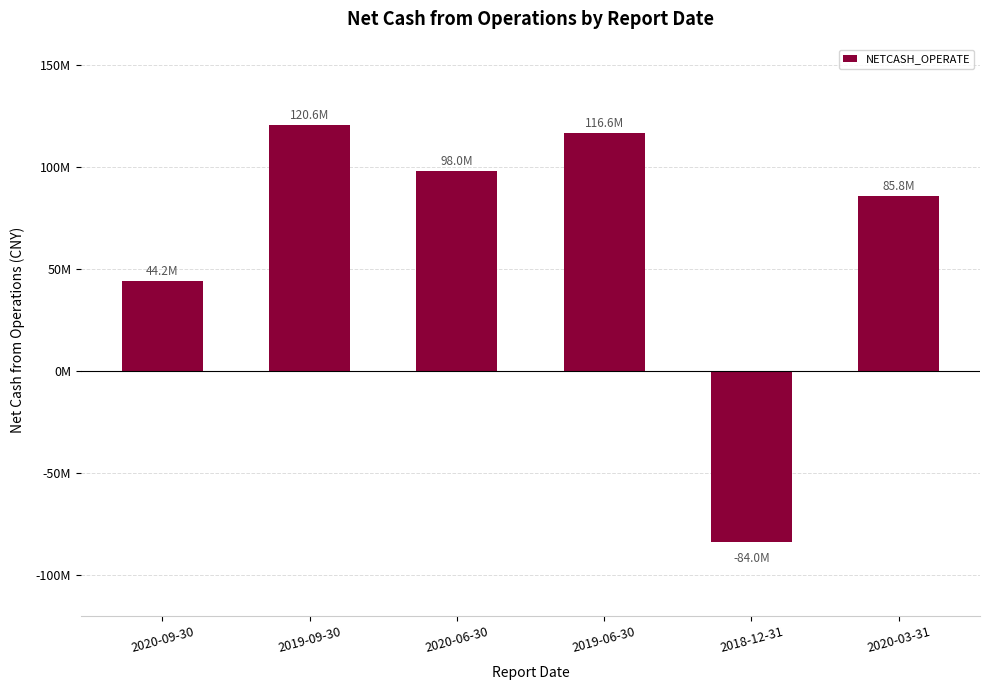

Is it true that the value at 2020-09-30 is 44192482.8?

True